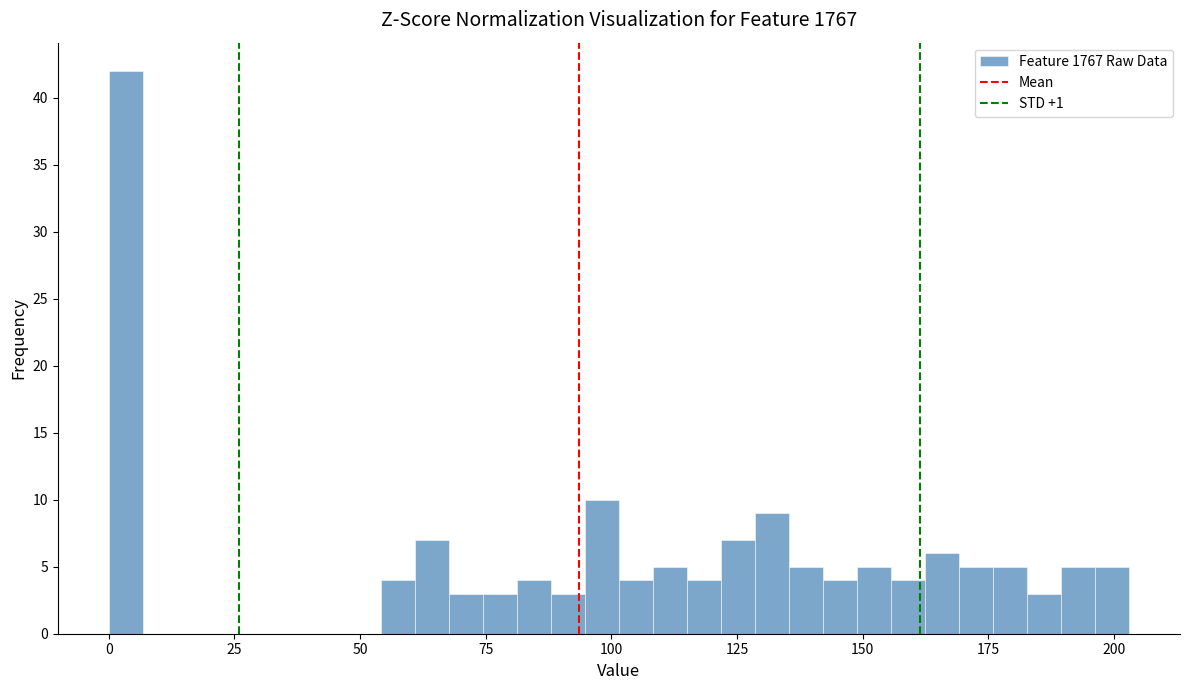

Around what value on the x-axis is the tallest bar? Give the approximate position of its centre, as read against the axis.

5